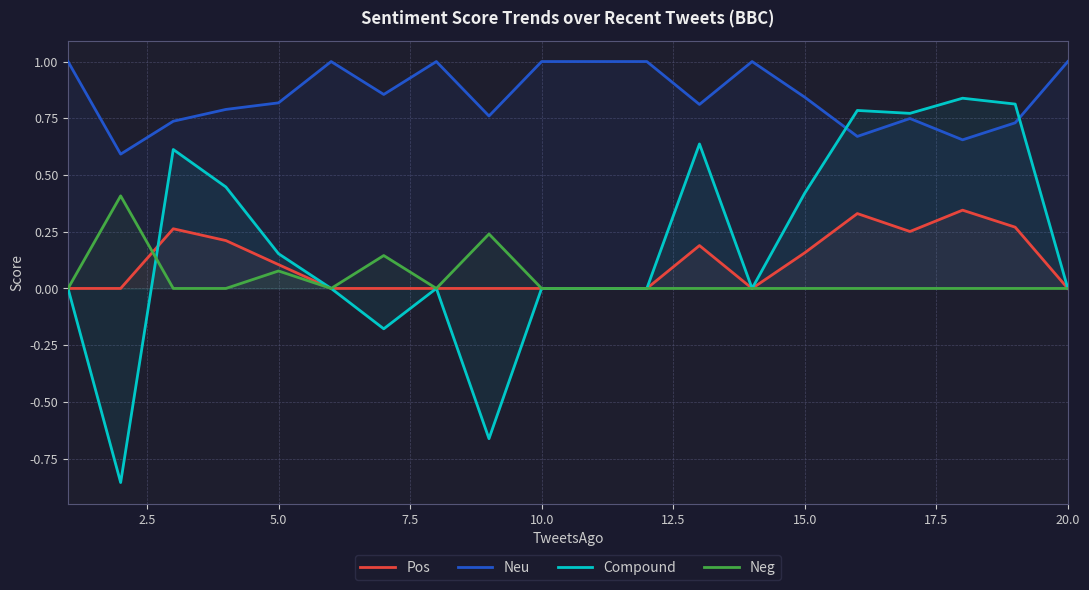

Which series has the largest total across all categories?

Neu